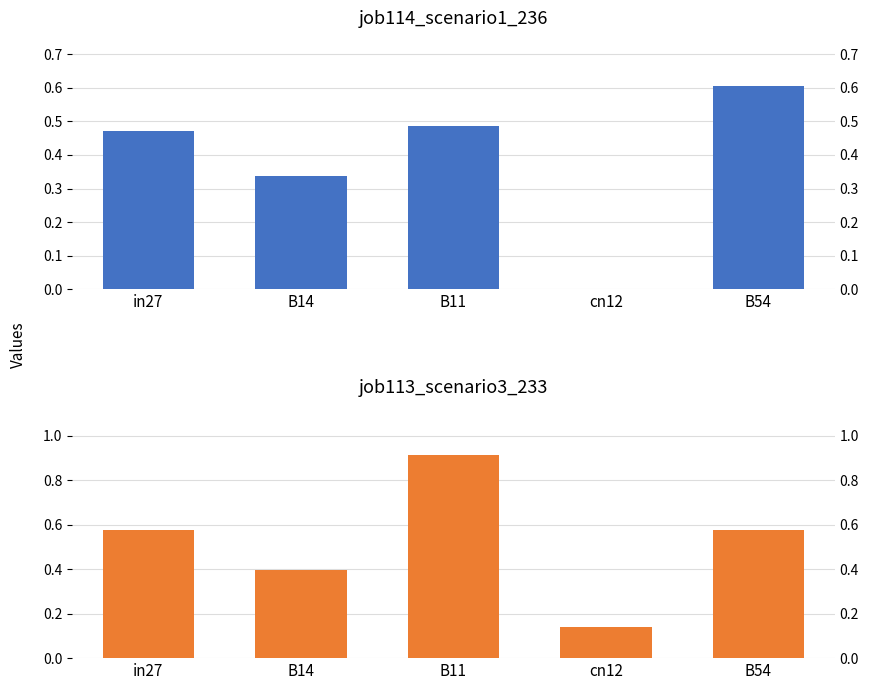

Where is job113_scenario3_233 nearest to the value 0?

cn12